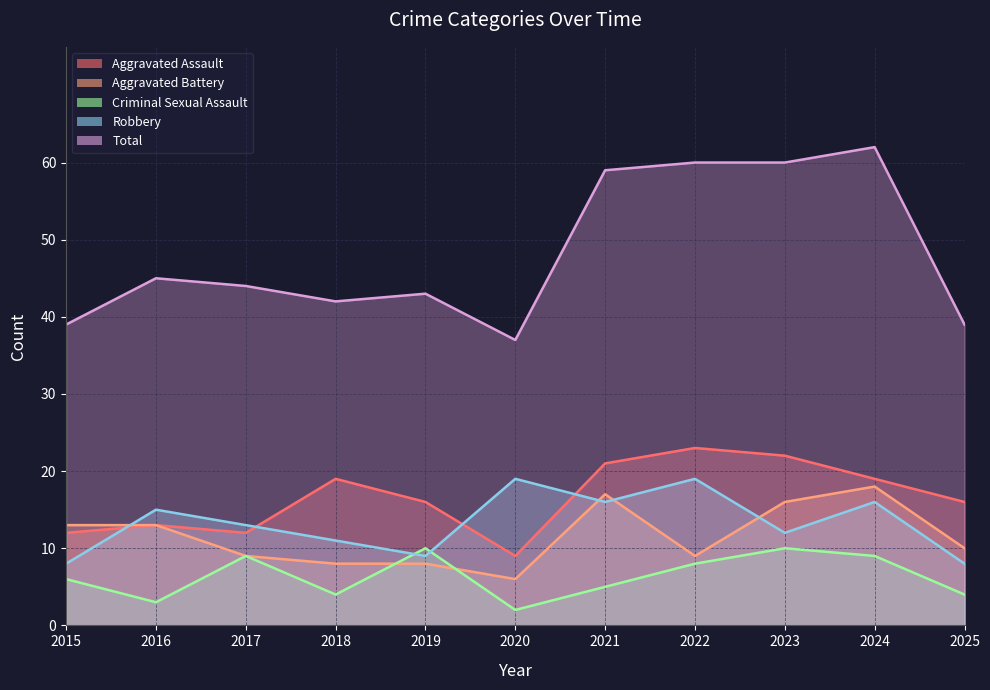

Does the chart have visible grid lines?

Yes